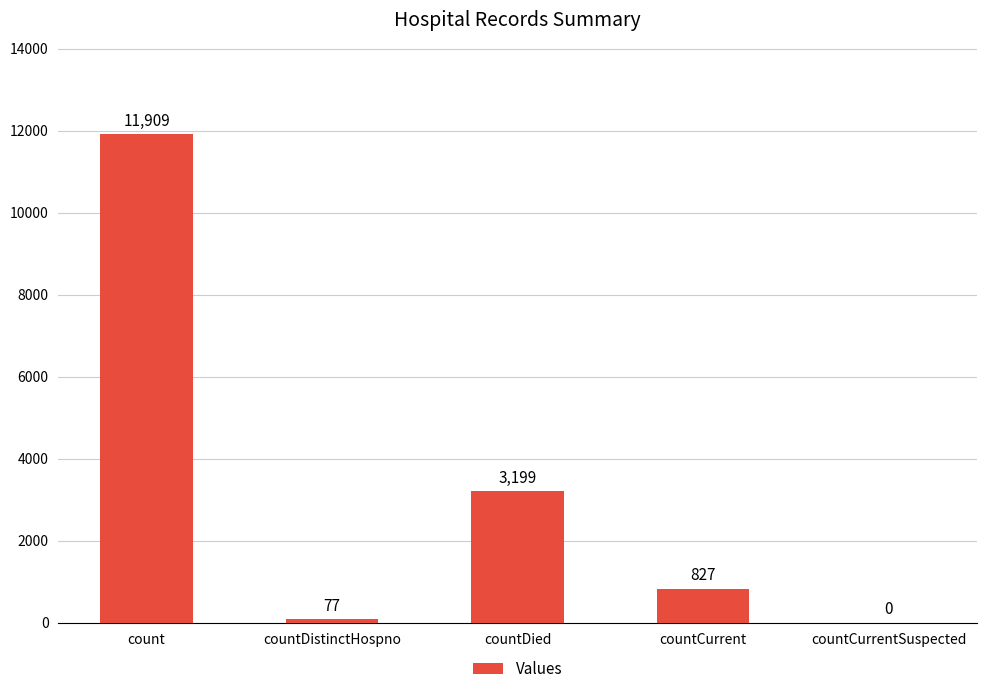

Are the bars horizontal?

No